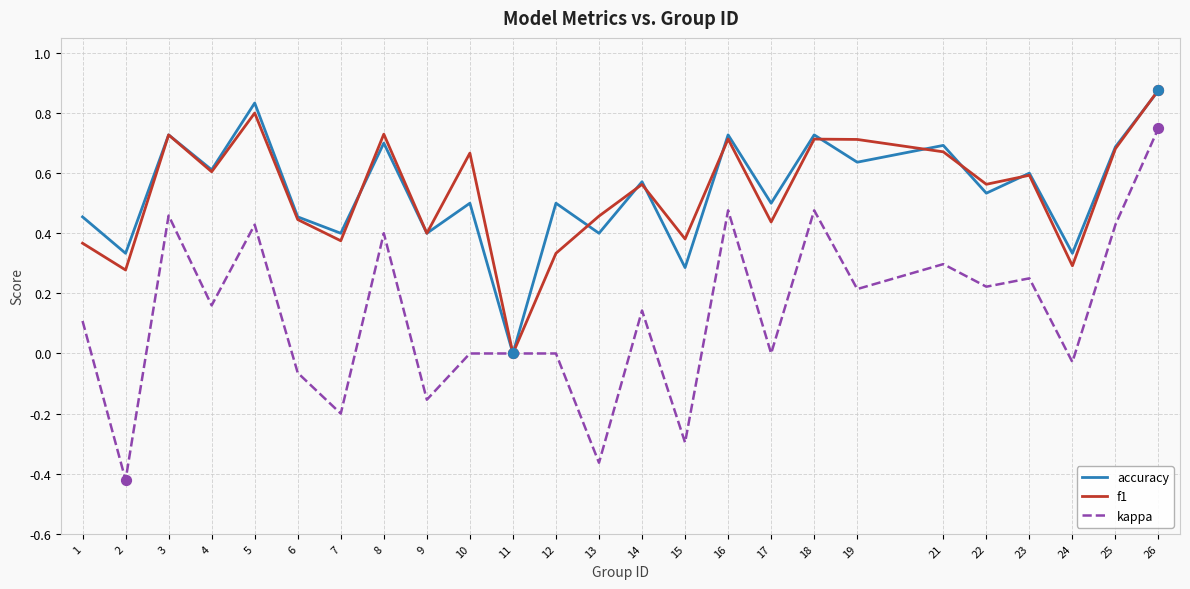

Is the value of kappa at 7 greater than the value of accuracy at 3?

No